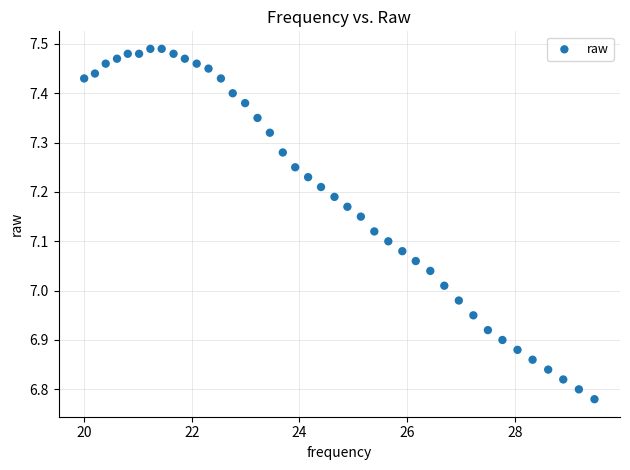

What is the range of X values (max minus min)?

9.5